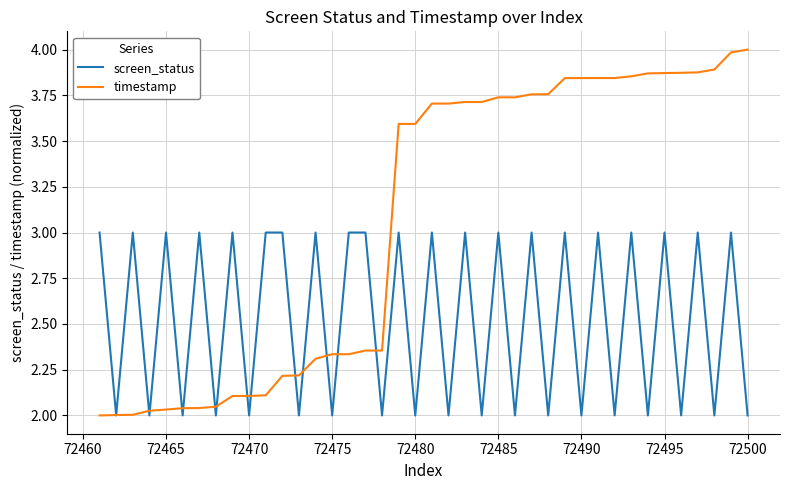

What is the greatest value displayed?

4.0